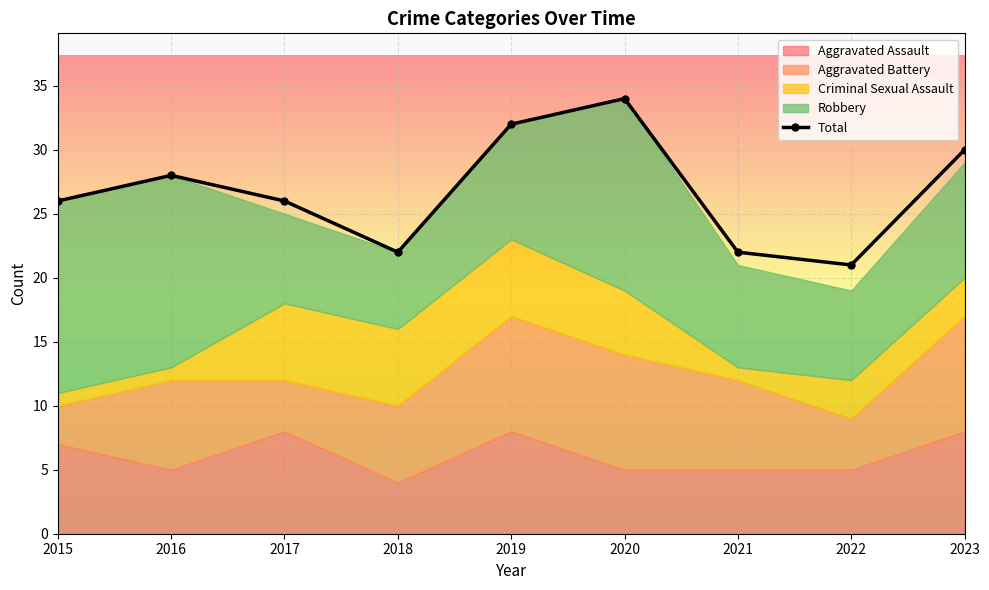

True or false: the data shows 49 at 2019.

False